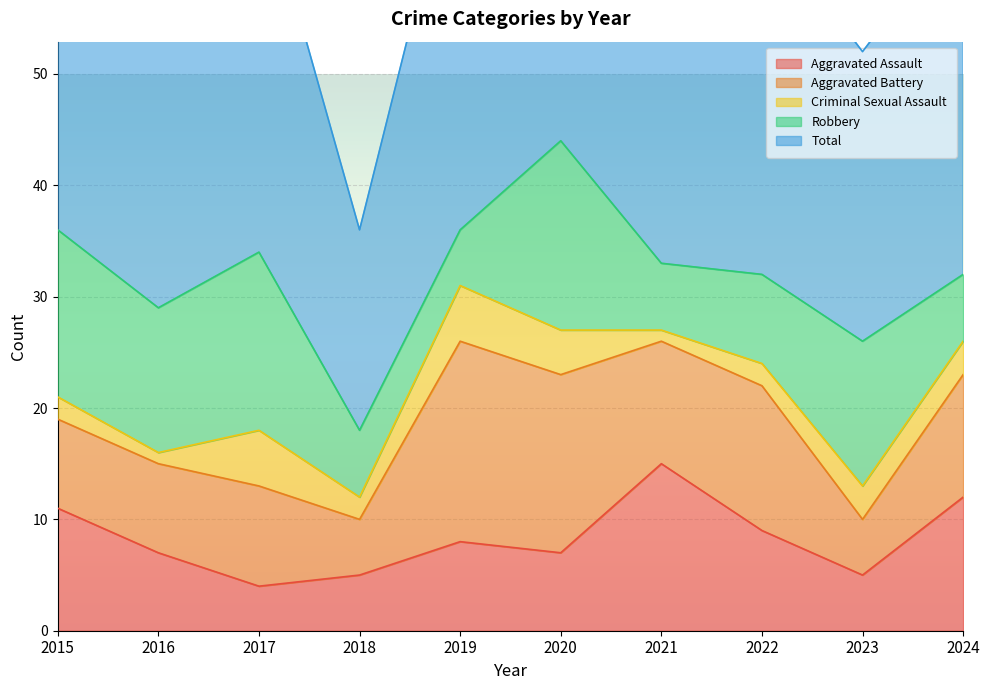

How many data points in Criminal Sexual Assault are above 3?

3